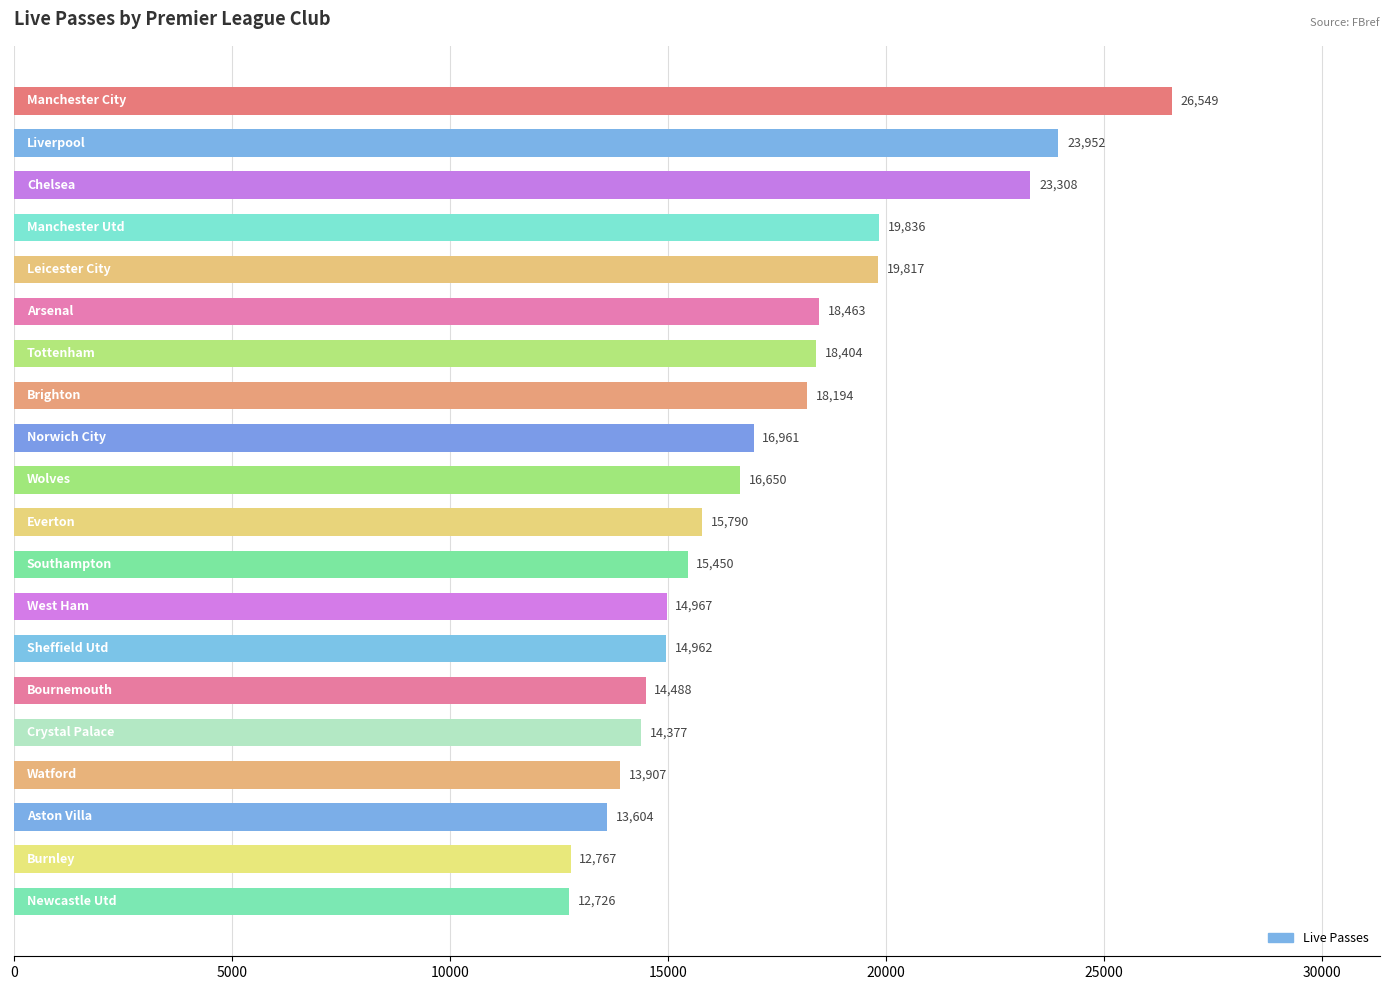

What is the value of the 18th bar from the top?

13604